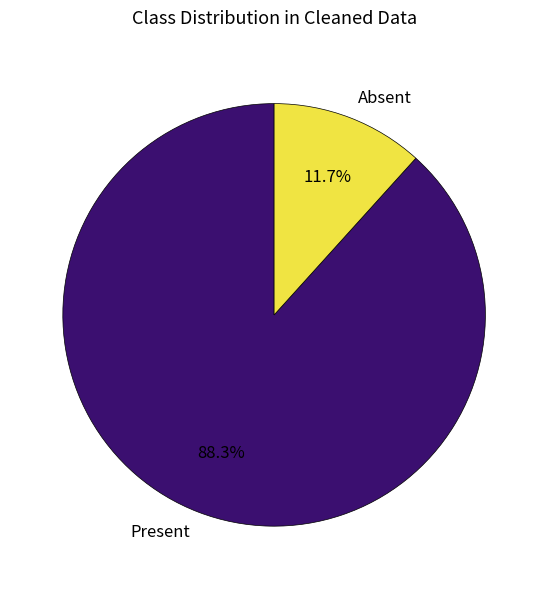

Which category has the smallest portion of the pie?

Absent